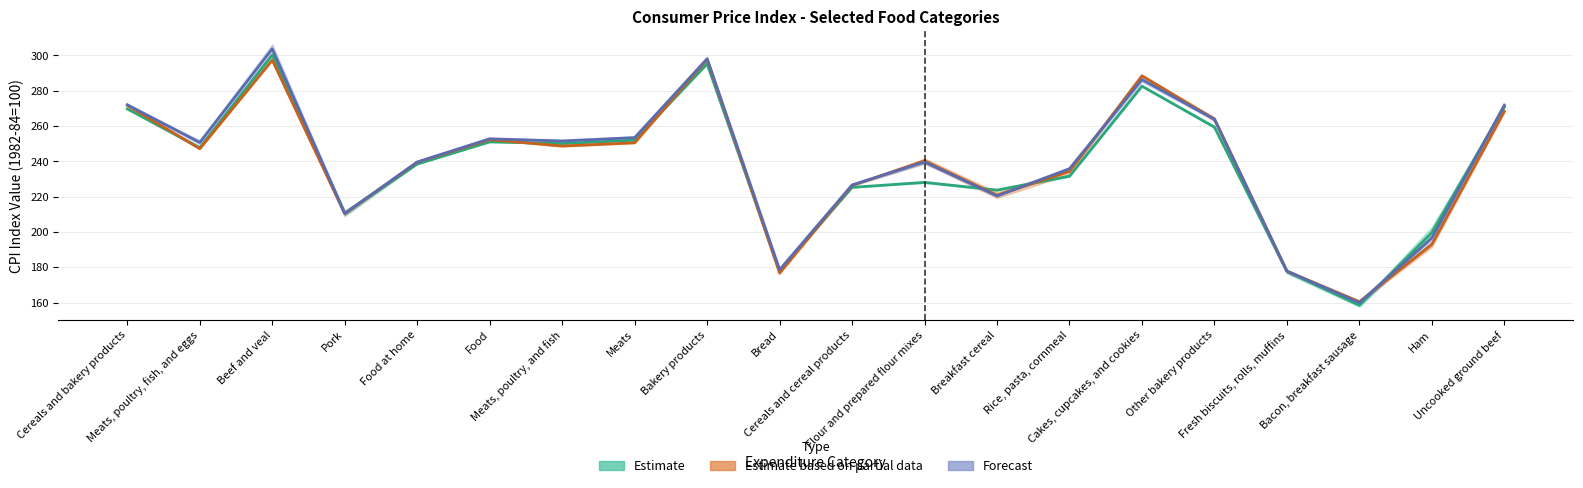

What is the label of the 15th point from the right?

Food